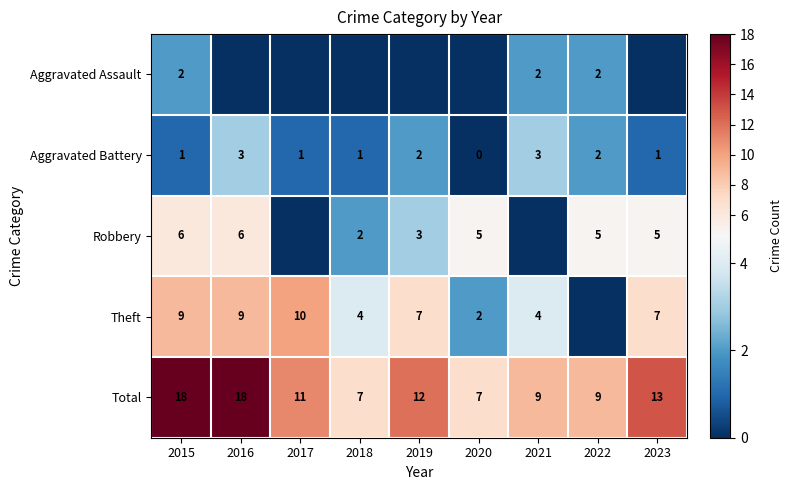

What is the approximate value of Aggravated Battery at 2023?

1